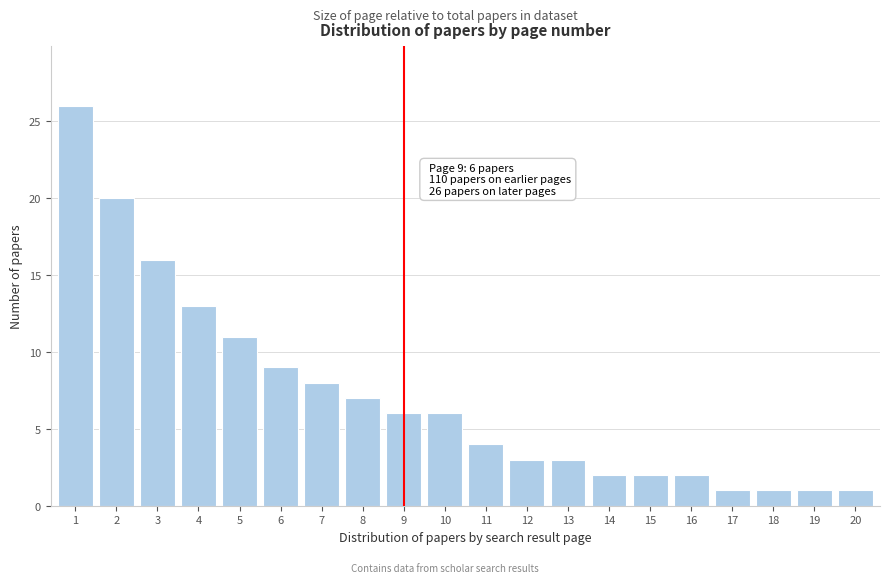

Reading right to left, transcribe all the data shown in this chart.

1	1	1	1	2	2	2	3	3	4	6	6	7	8	9	11	13	16	20	26